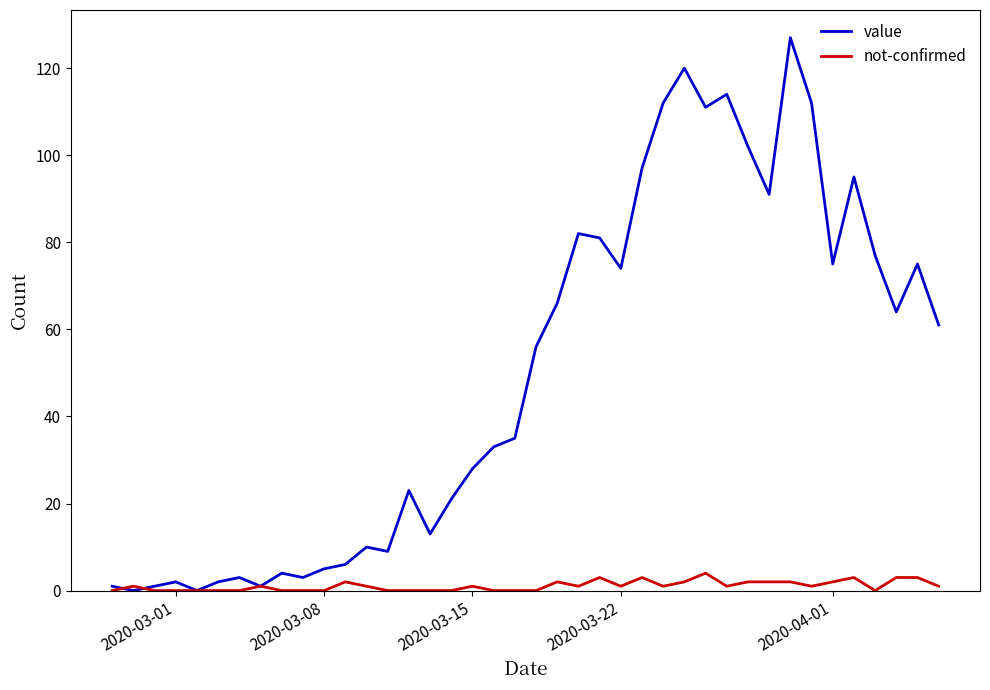

What is the highest value of the not-confirmed series?

4